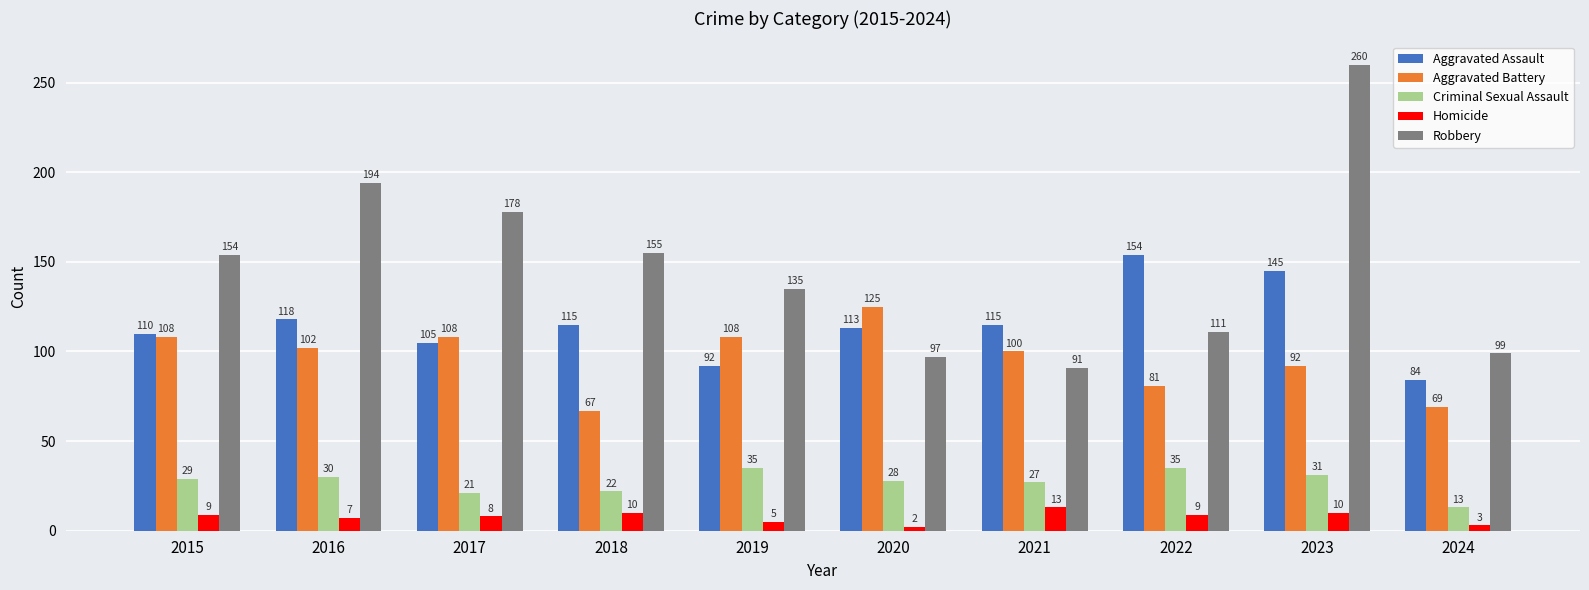

How many categories are shown in the chart?

10